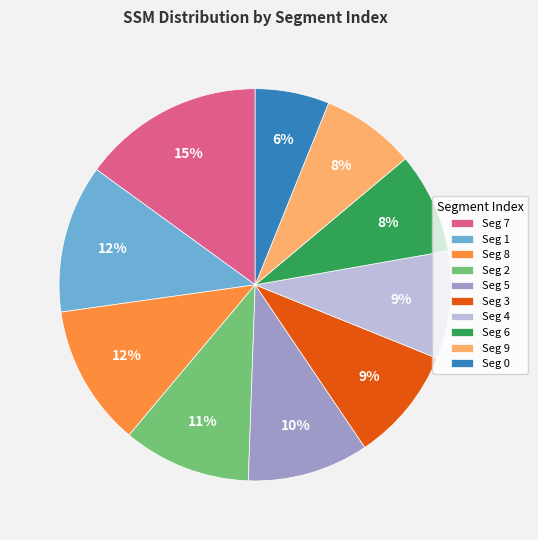

Is there any slice that represents more than half of the pie?

No